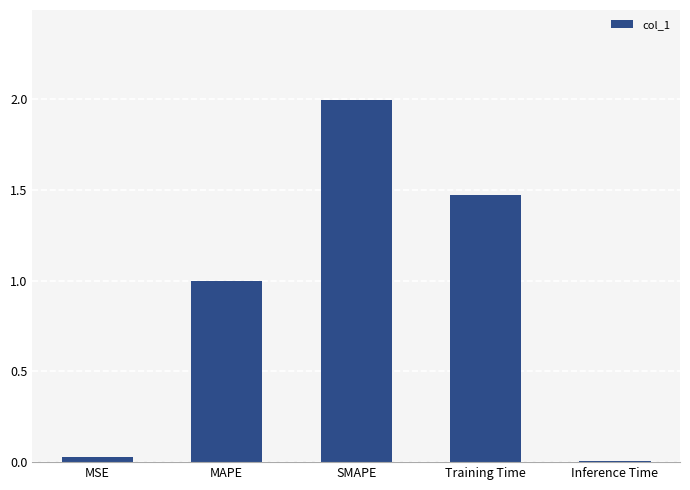

The chart shows a value of 1.0 at MAPE. True or false?

True